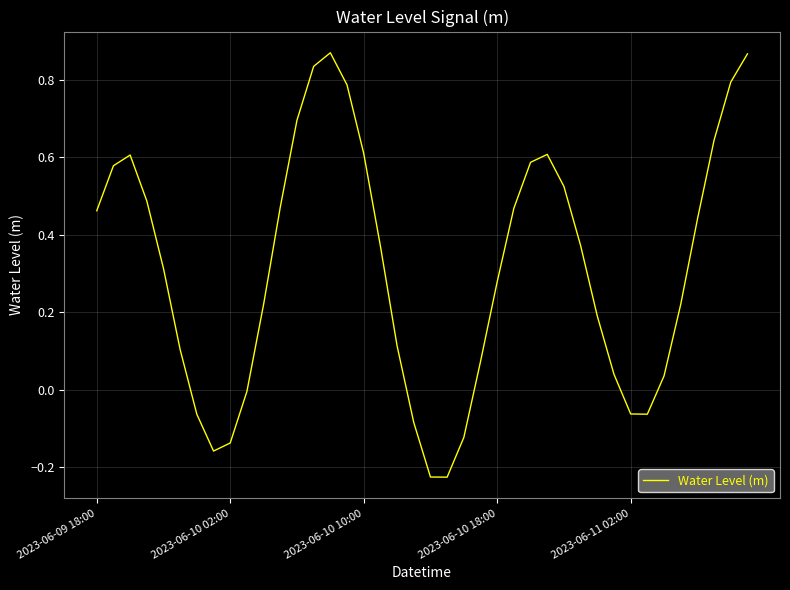

What is the difference between the maximum and minimum values?

1.1